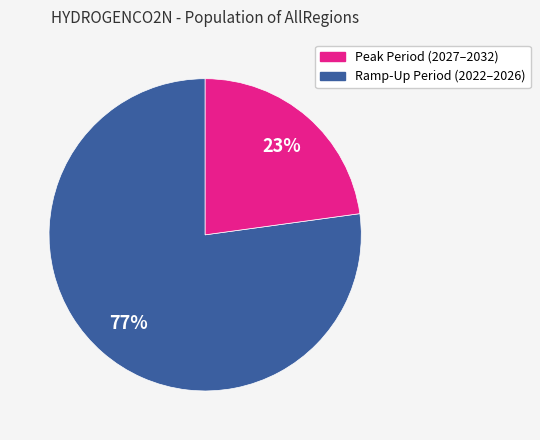

Is there any slice that represents more than half of the pie?

Yes